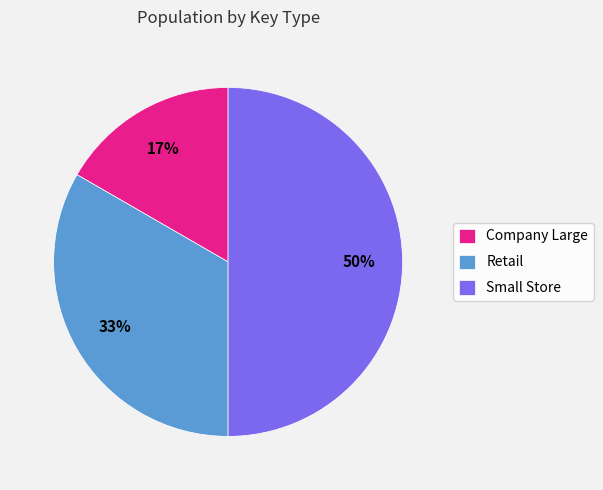

Count the number of slices in the pie.

3